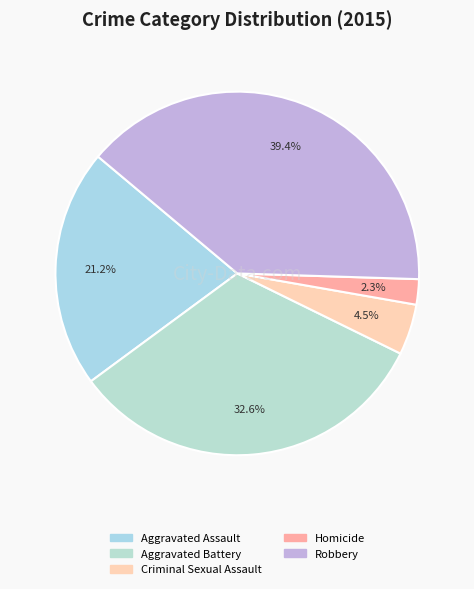

To the nearest percent, what percentage of the pie is Aggravated Assault?

21%